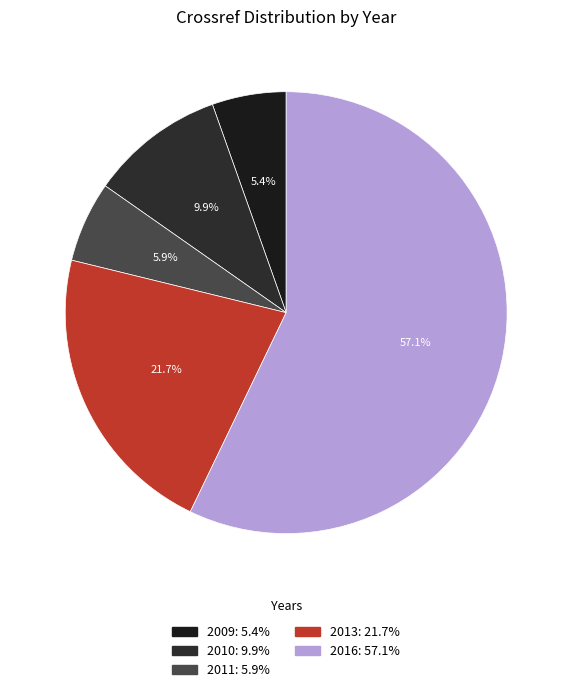

How much of the chart is everything except 2009?

94.6%